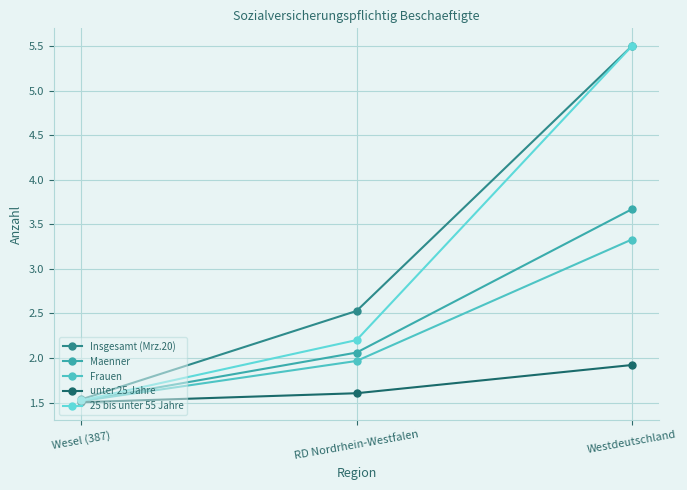

Rank the categories by Insgesamt (Mrz.20) value from lowest to highest.

Wesel (387), RD Nordrhein-Westfalen, Westdeutschland